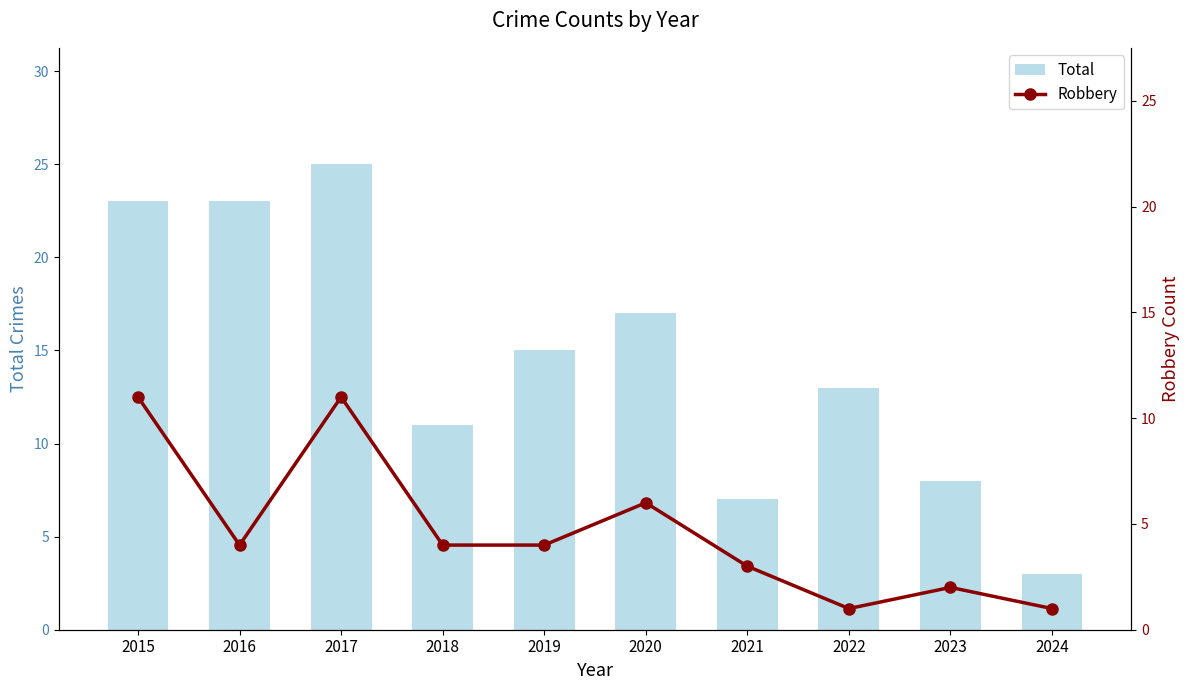

What value does the Robbery series have at 2018, to the nearest 5?

5